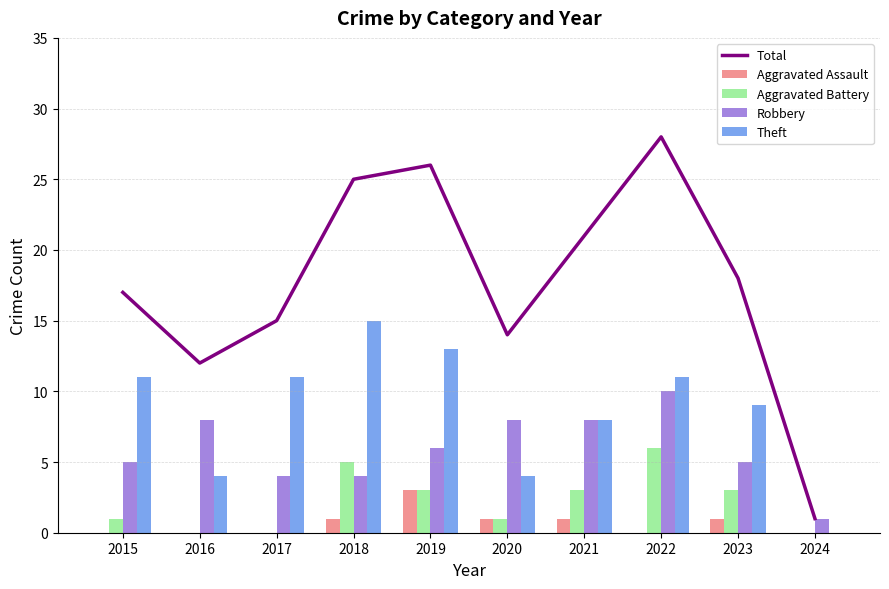

What is the sum of the Aggravated Assault values at 2018 and 2021?

2